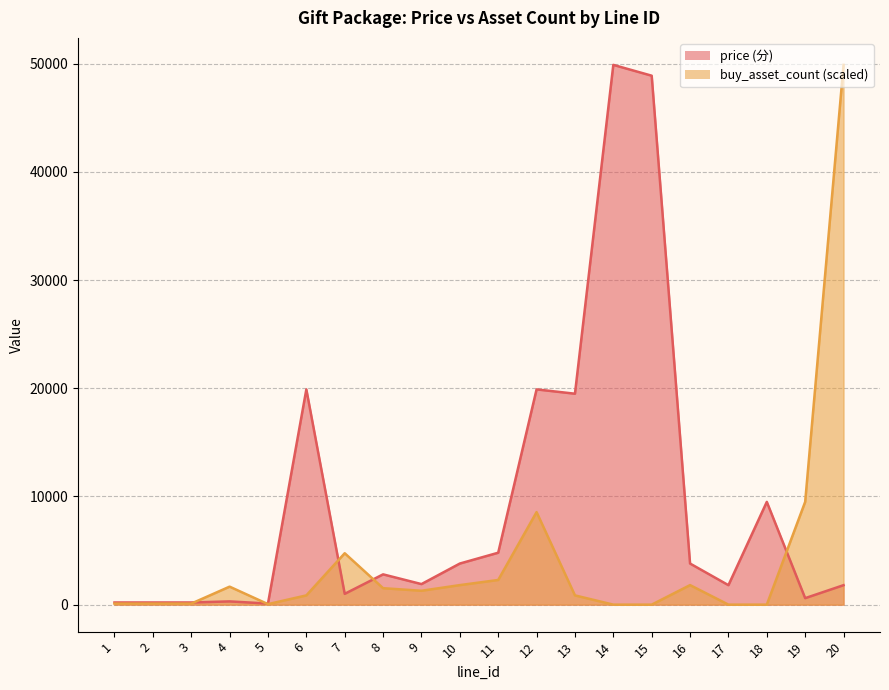

Is it true that buy_asset_count equals 95.0 at 2?

True